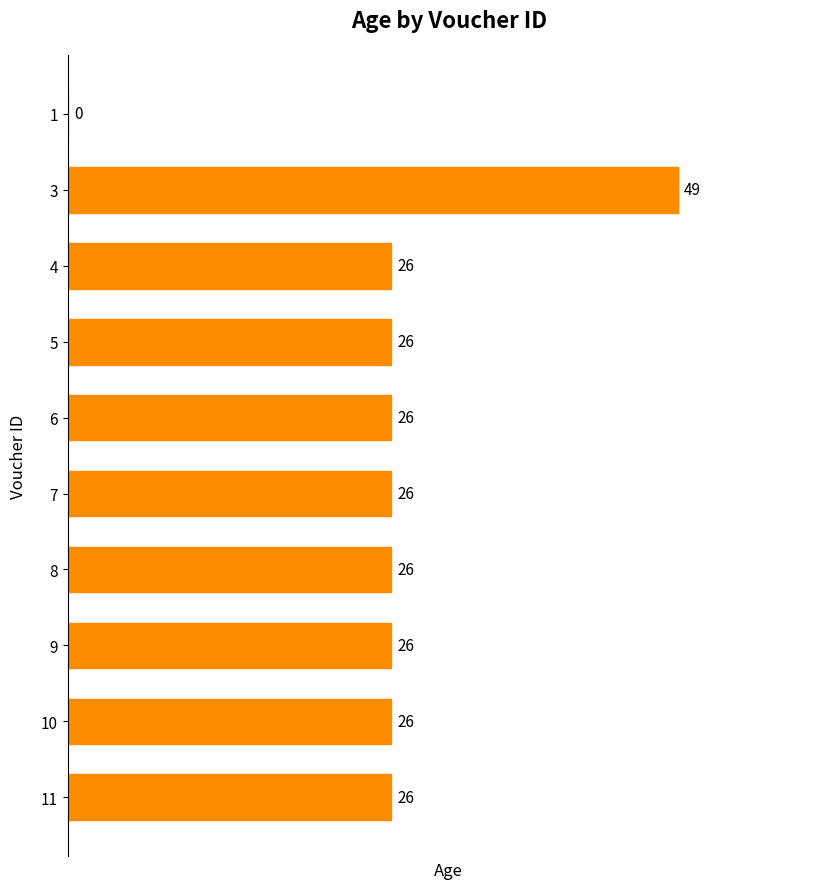

True or false: the data shows 67 at 3.

False